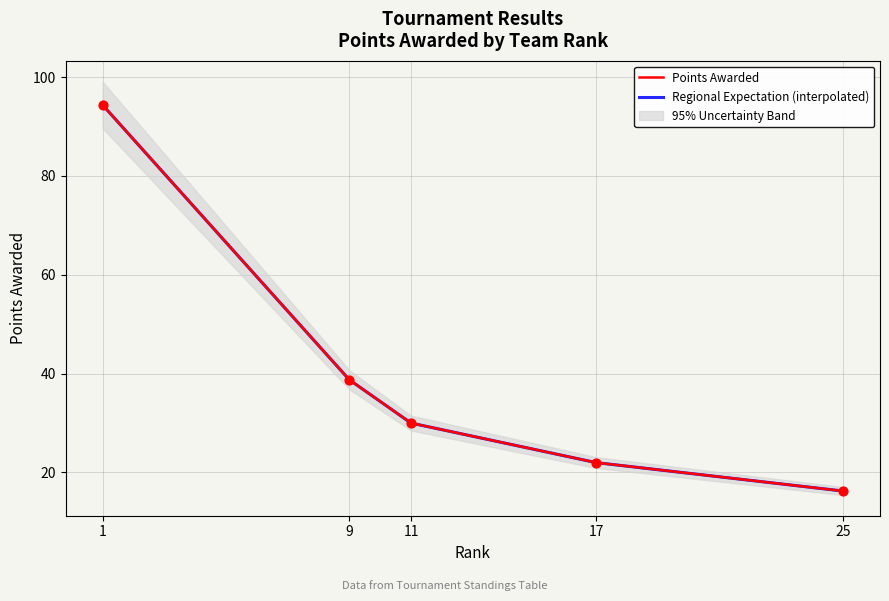

Which has a higher value, 25 or 17?

17